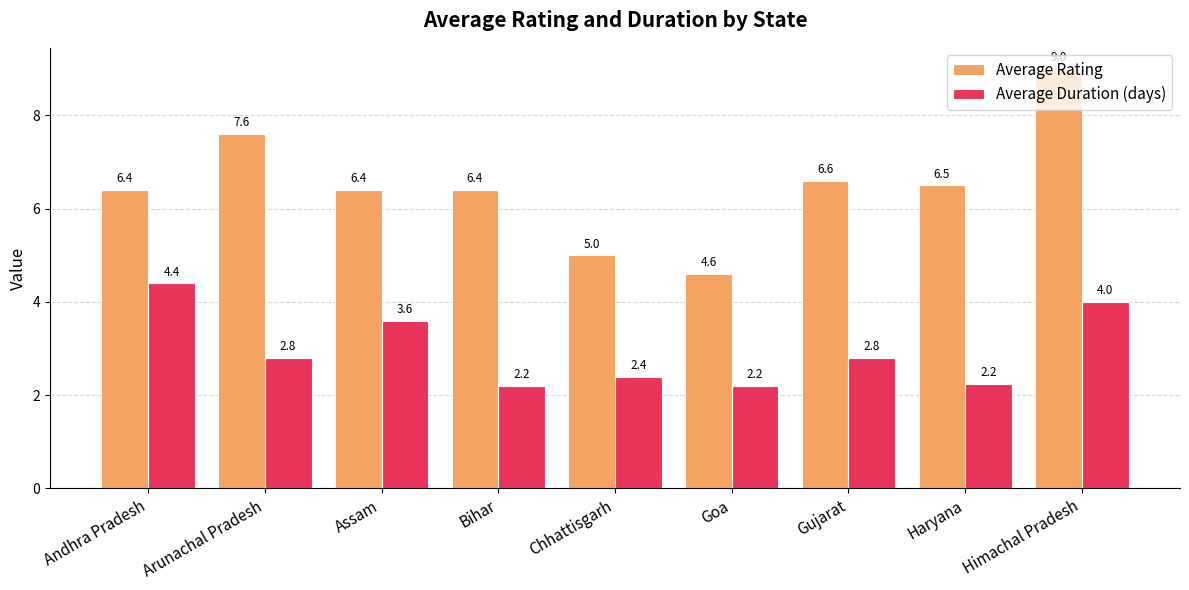

What value does the Average Duration (days) series have at Gujarat?

2.8